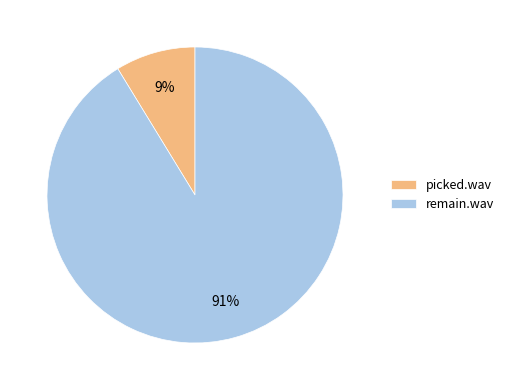

To the nearest percent, what percentage of the pie is remain.wav?

91%